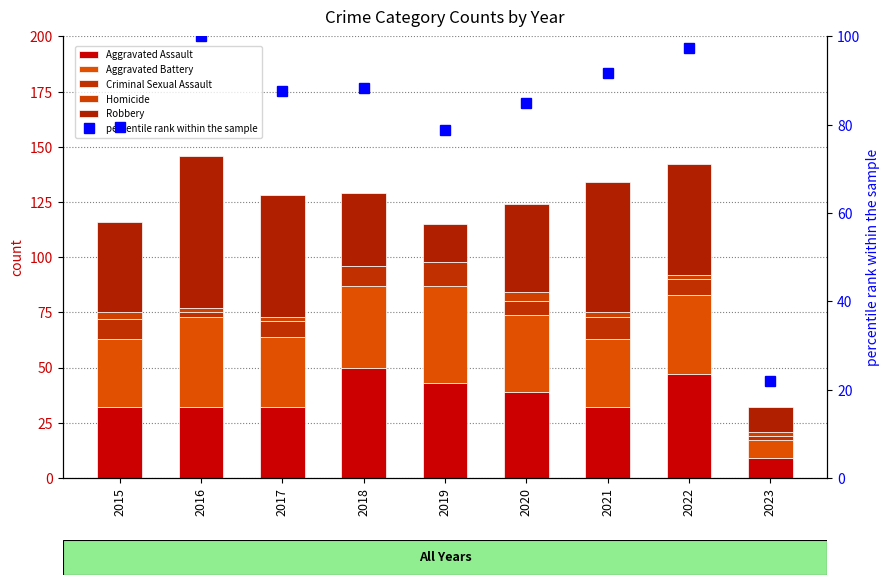

Rank the categories by Aggravated Battery value from lowest to highest.

2023, 2015, 2021, 2017, 2020, 2022, 2018, 2016, 2019